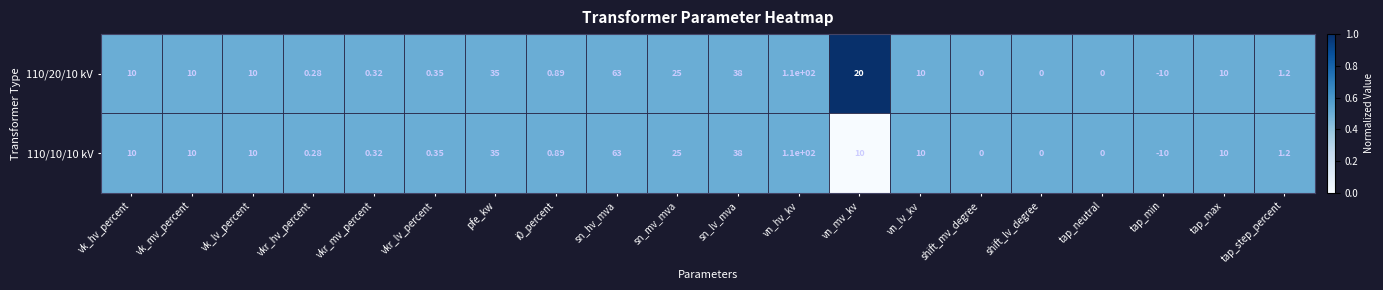

How many data points does each series have?

20